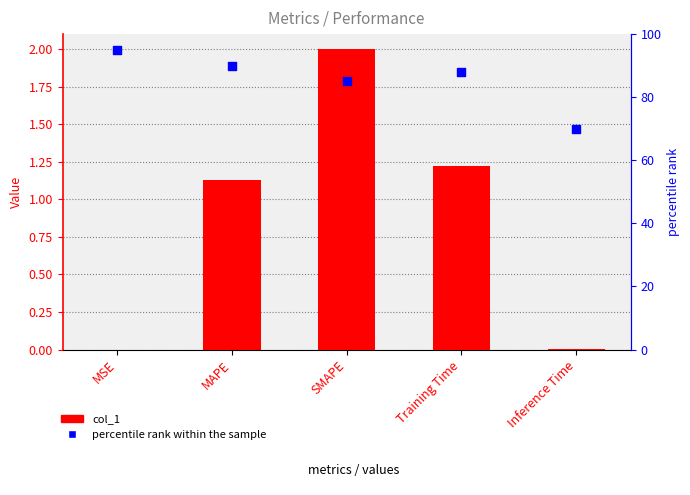

At which category is the sum across all series the highest?

MSE